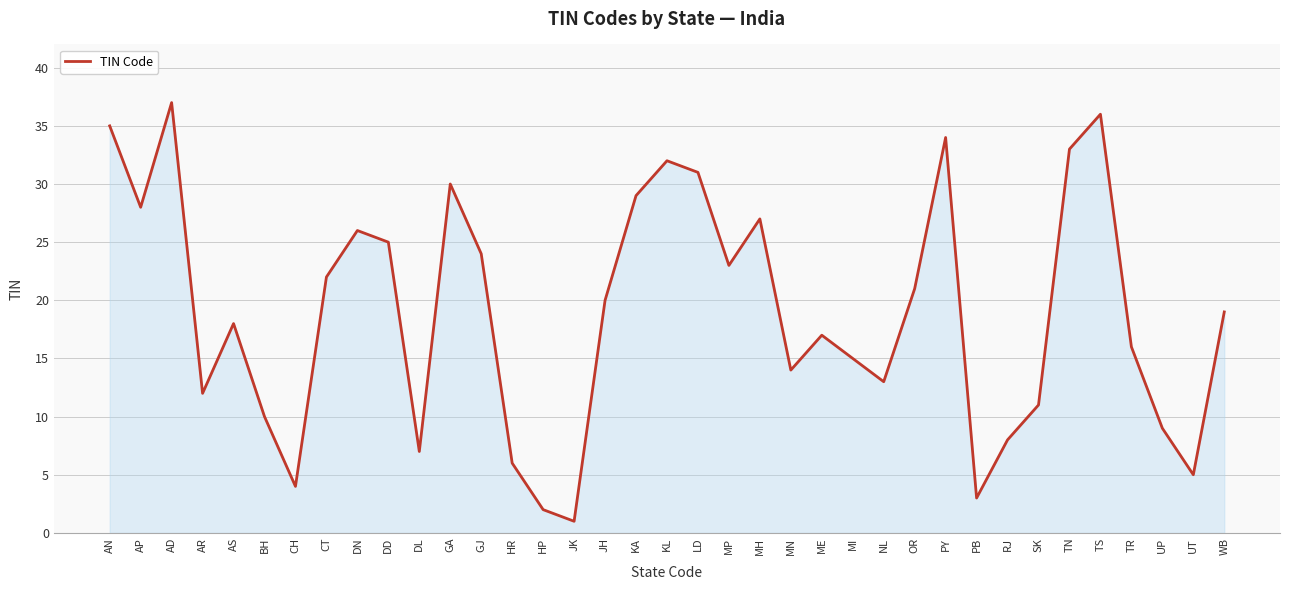

What value does the data have at LD, to the nearest 10?

30